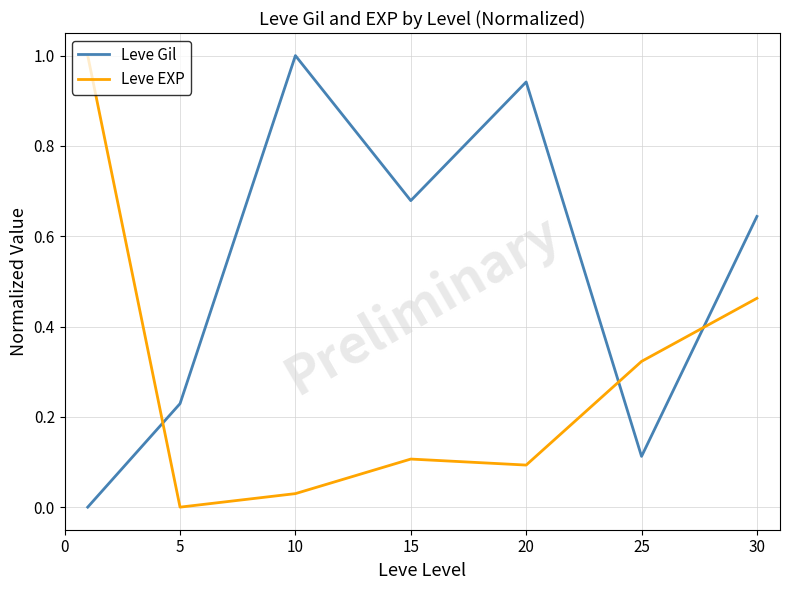

Which series has the largest total across all categories?

Leve Gil